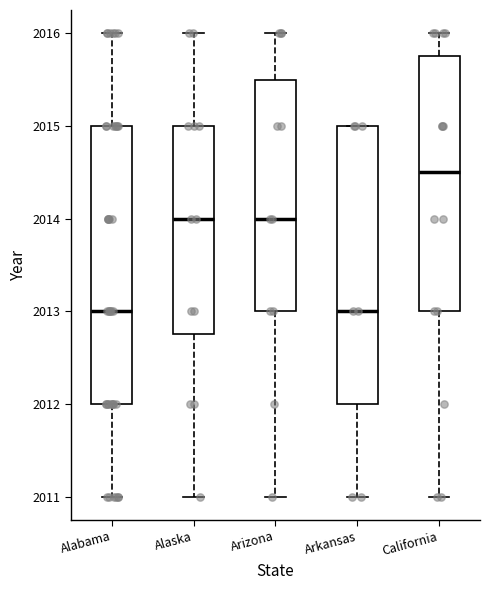

Reading left to right, transcribe this box plot: for each box, give where its median line is, the range the box spans, and where its two whiskers end, as read against the y-axis. The values are not printed on the chart, so give them approximately, as read against the axis.

Alabama: median 2013.0, box 2012.0 to 2015.0, whiskers 2011.0 to 2016.0
Alaska: median 2014.0, box 2012.8 to 2015.0, whiskers 2011.0 to 2016.0
Arizona: median 2014.0, box 2013.0 to 2015.5, whiskers 2011.0 to 2016.0
Arkansas: median 2013.0, box 2012.0 to 2015.0, whiskers 2011.0 to 2015.0
California: median 2014.5, box 2013.0 to 2015.8, whiskers 2011.0 to 2016.0